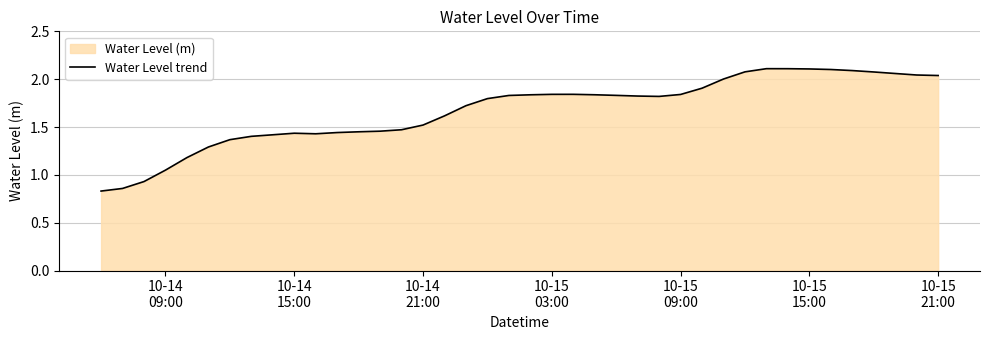

True or false: there are more than 0 points higher than both neighbors.

True